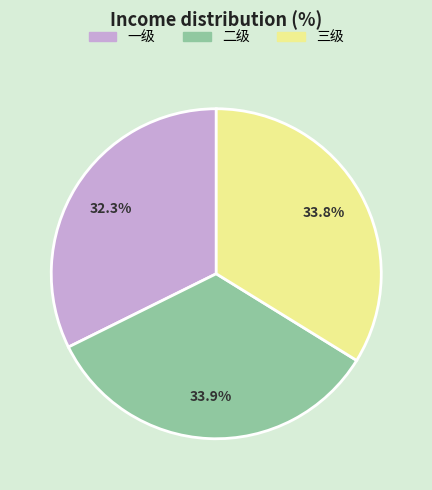

The 三级 slice represents 34% of the pie. True or false?

True